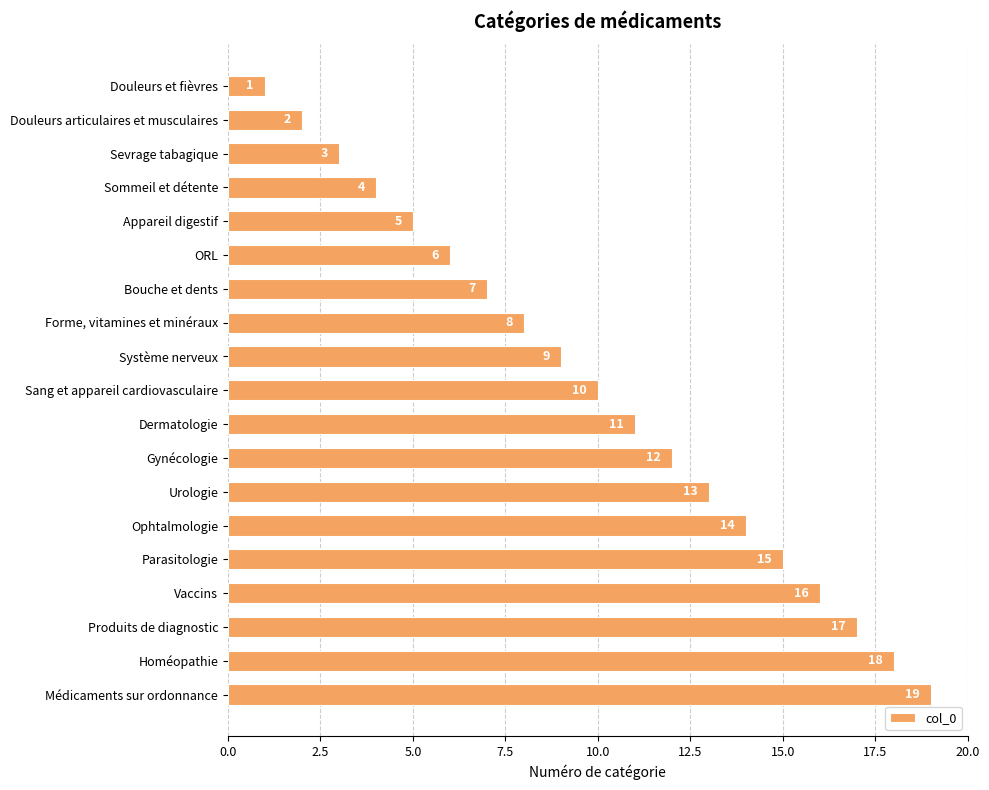

List the labels in order of value, smallest first.

Douleurs et fièvres, Douleurs articulaires et musculaires, Sevrage tabagique, Sommeil et détente, Appareil digestif, ORL, Bouche et dents, Forme, vitamines et minéraux, Système nerveux, Sang et appareil cardiovasculaire, Dermatologie, Gynécologie, Urologie, Ophtalmologie, Parasitologie, Vaccins, Produits de diagnostic, Homéopathie, Médicaments sur ordonnance